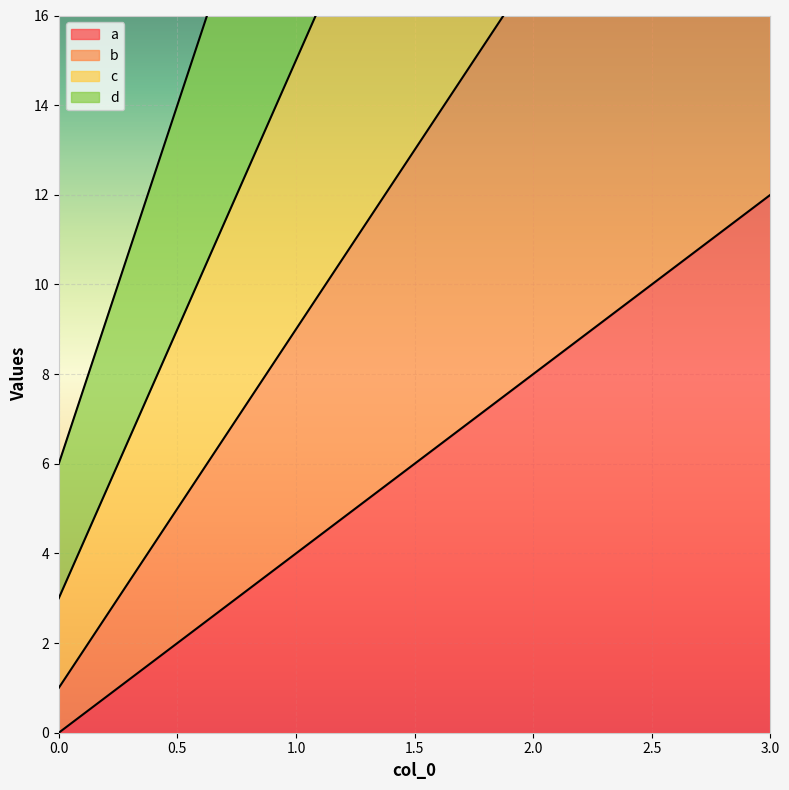

True or false: a has more than 1 interior local peaks.

False